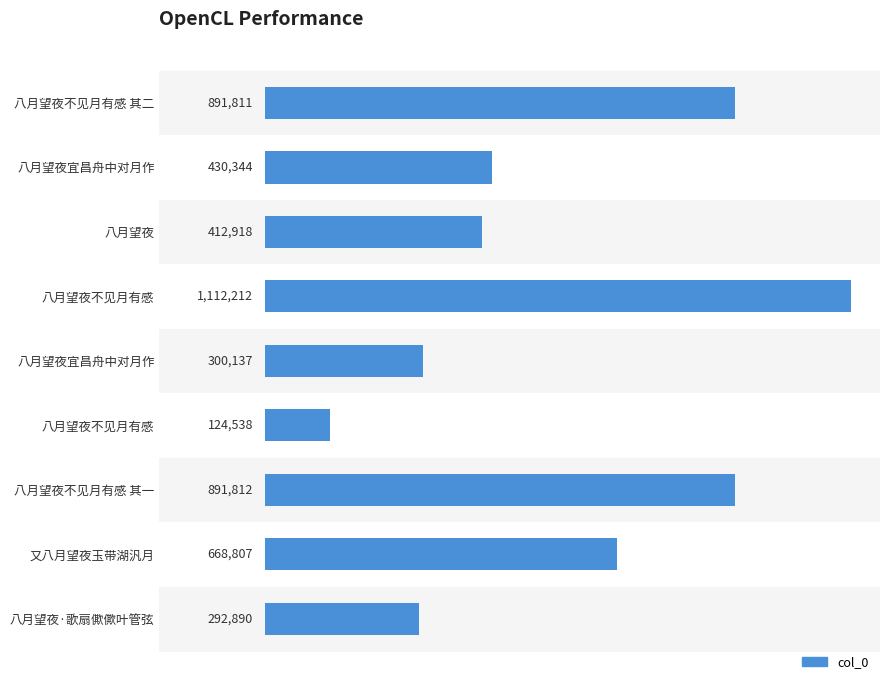

Are the bars horizontal?

Yes